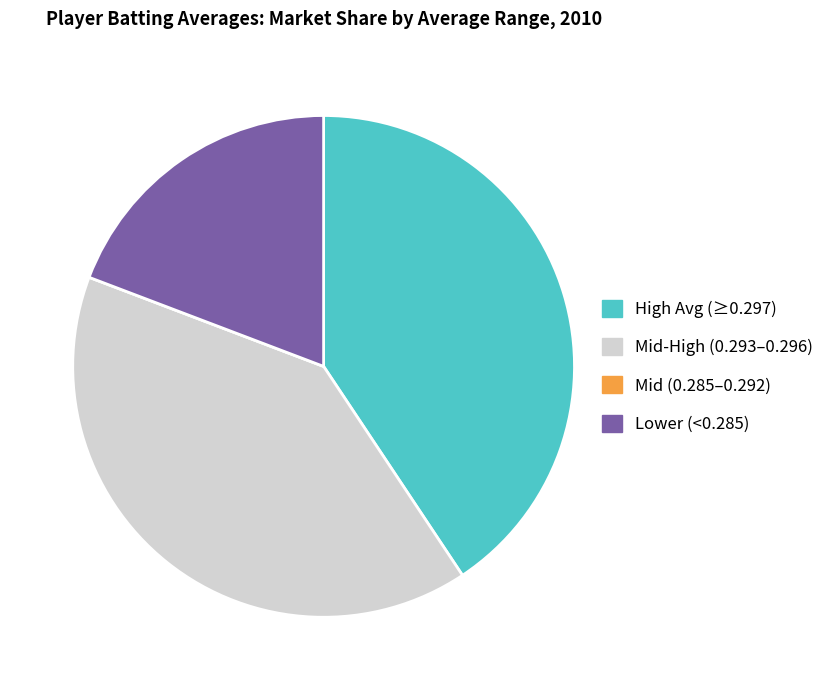

Does any single category account for the majority?

No